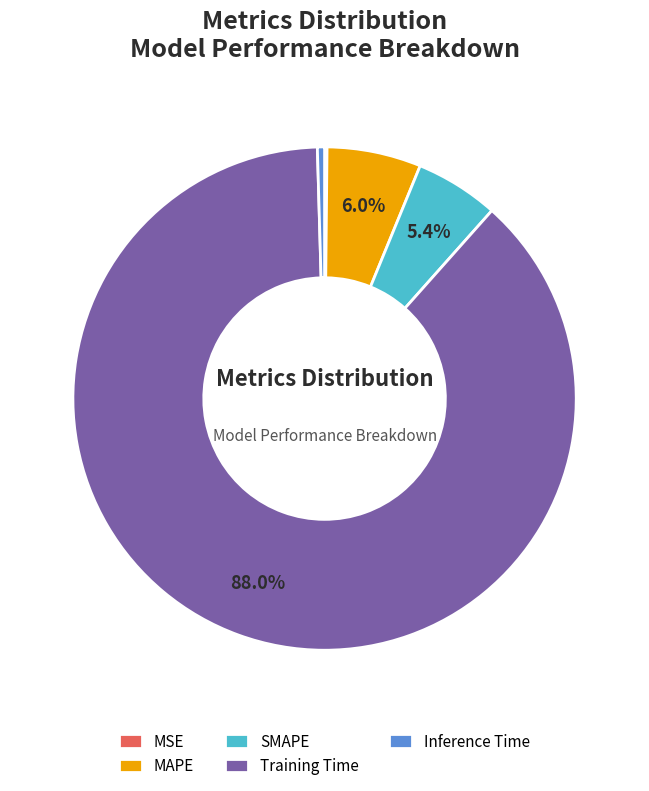

Between Inference Time and Training Time, which is larger?

Training Time